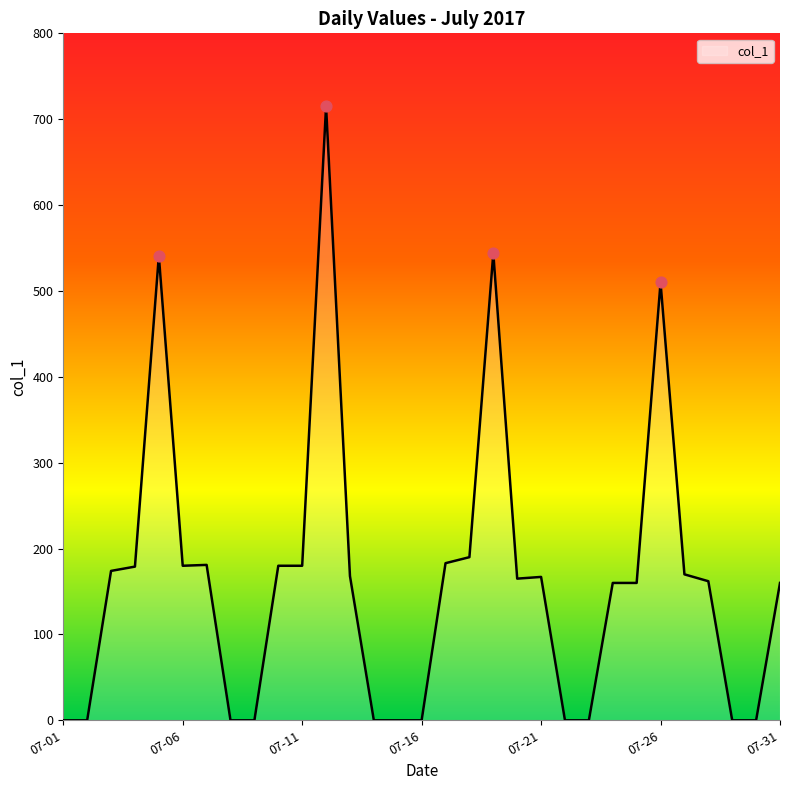

What is the maximum value shown in the chart?

715